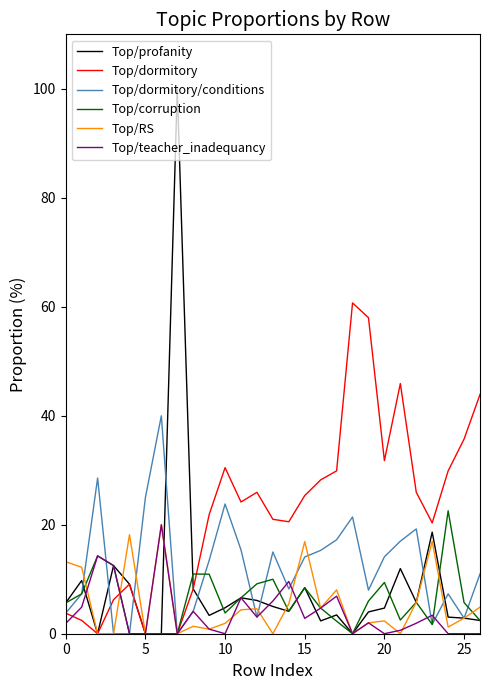

What is the maximum value for Top/dormitory?

60.7